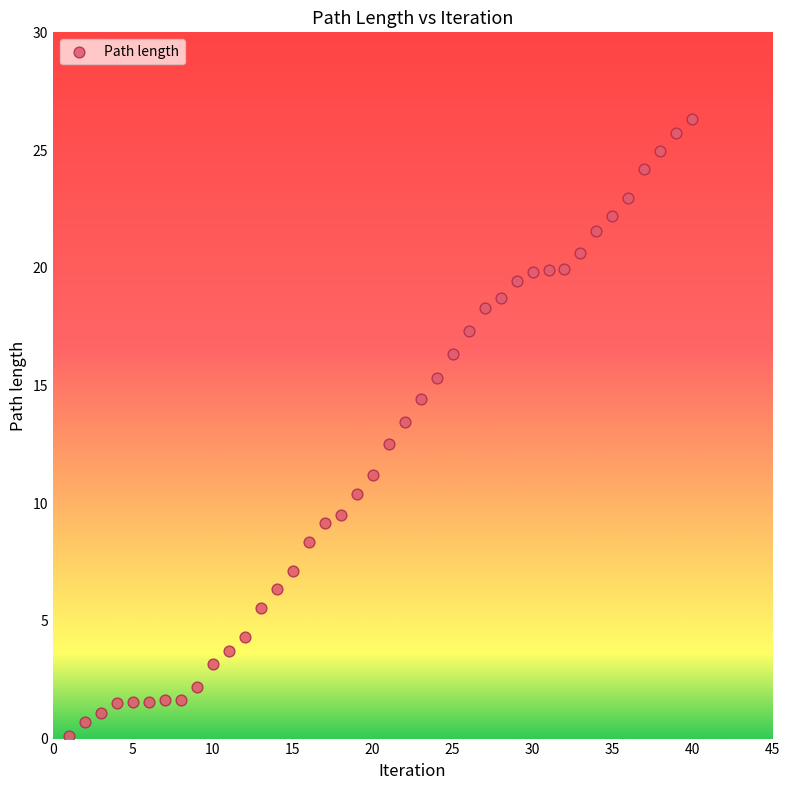

What is the range of X values (max minus min)?

39.0